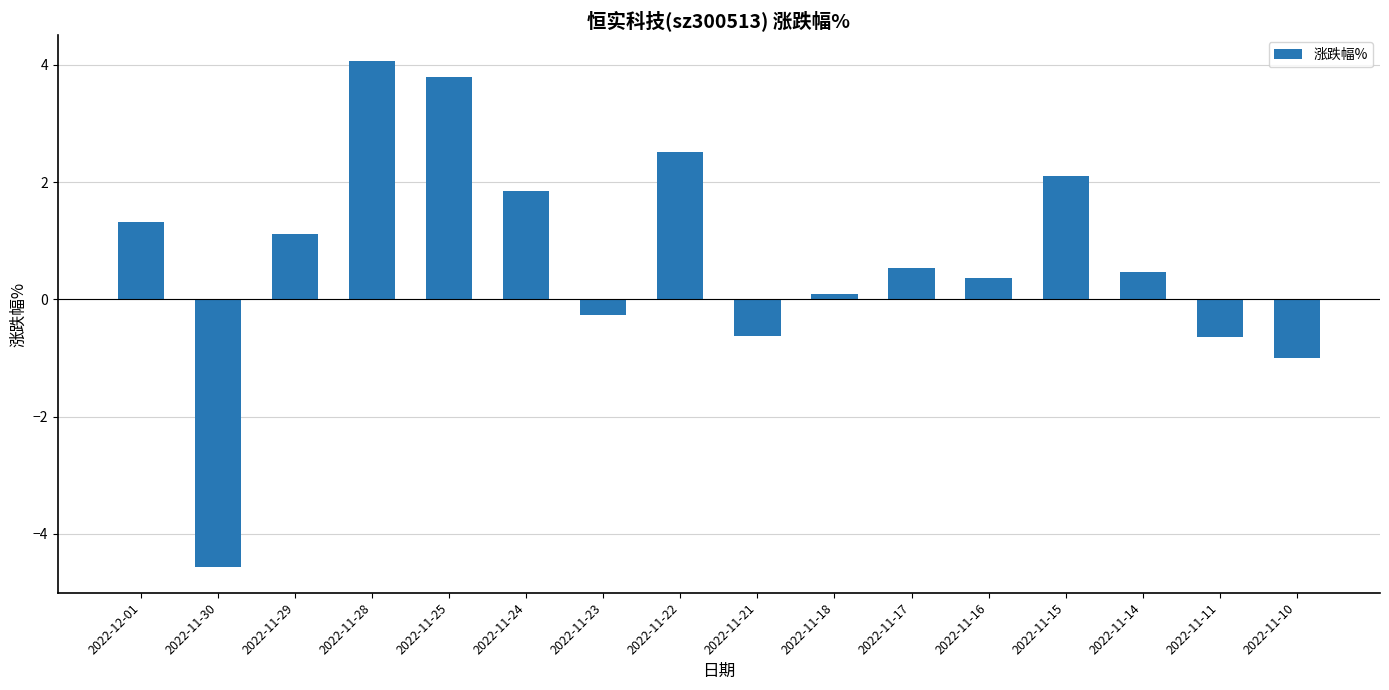

Is it true that the value at 2022-11-15 is 1.2?

False